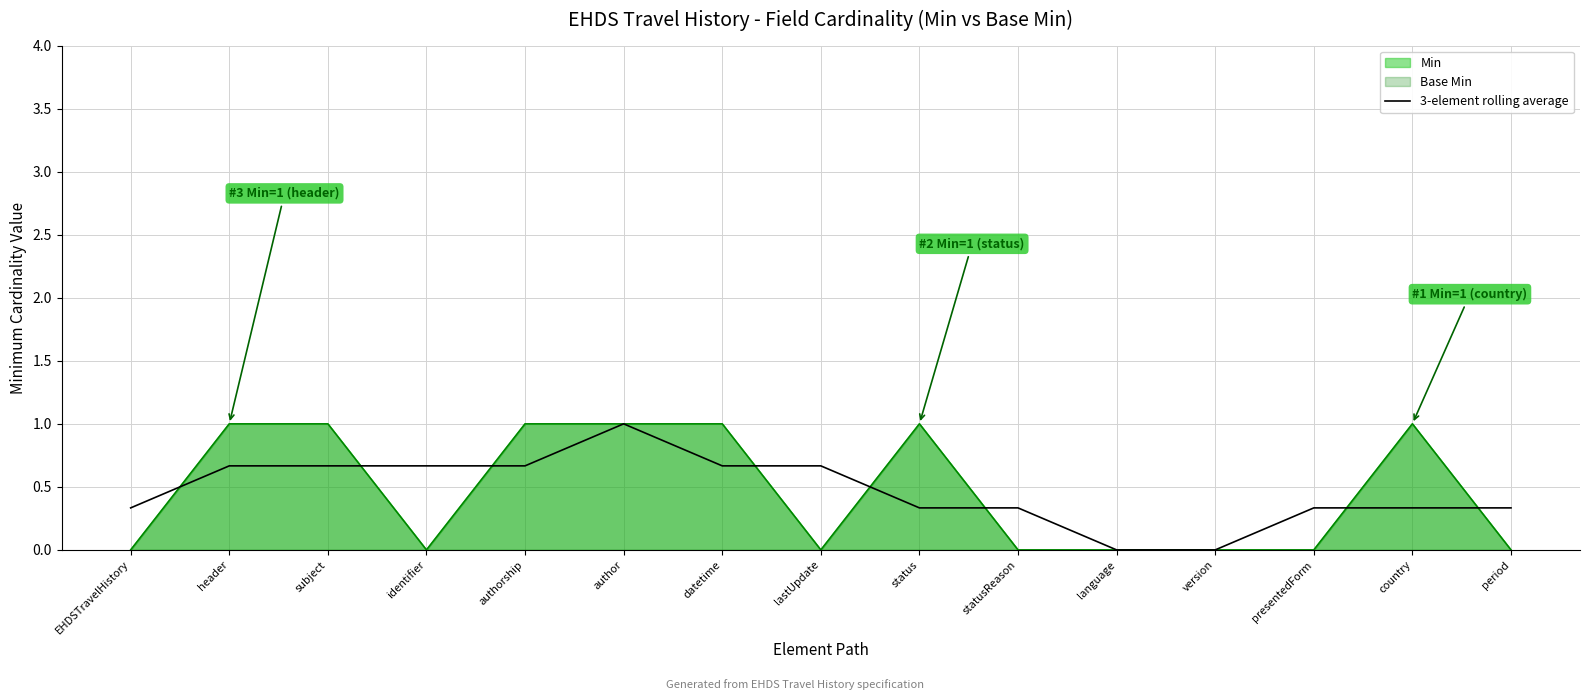

Which category has the highest value across all series?

author